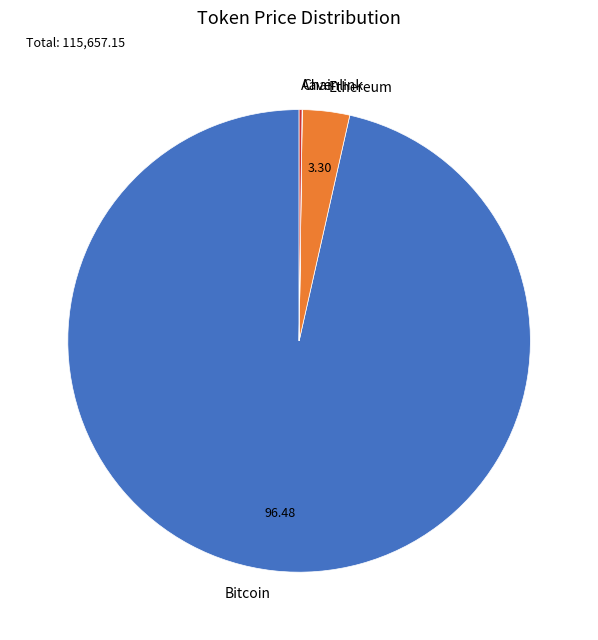

Which slice is the largest?

Bitcoin